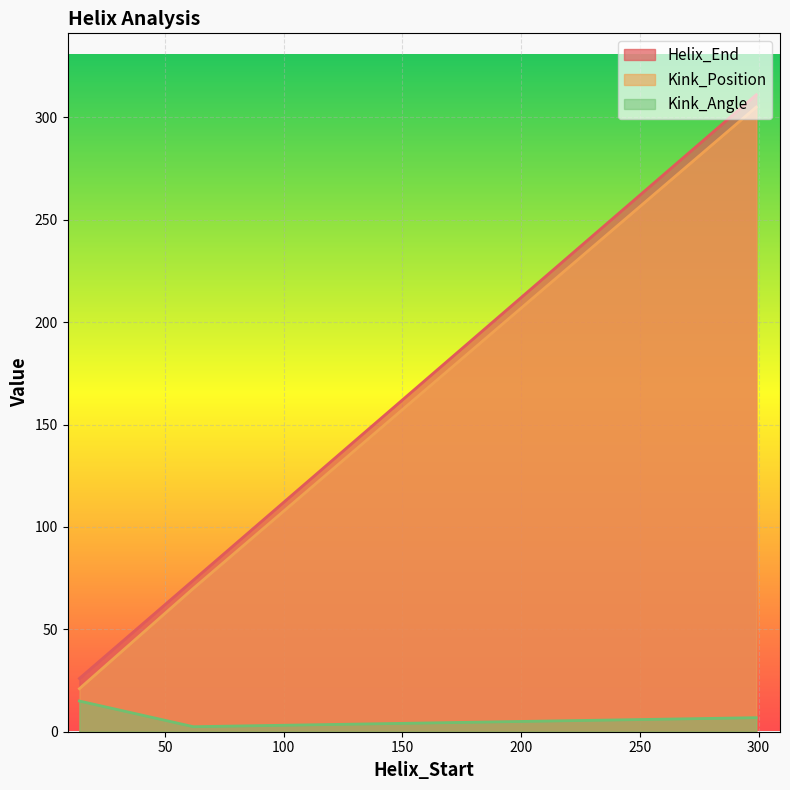

Reading right to left, extract all data points from this chart.

Helix_End: 299=311.0	62=74.0	14=26.0
Kink_Position: 299=305.0	62=70.0	14=21.0
Kink_Angle: 299=6.9	62=2.5	14=15.0